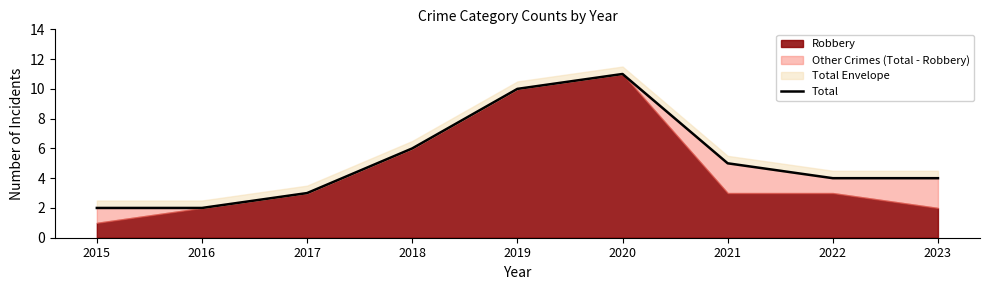

Rank the categories by value from lowest to highest.

2015, 2016, 2017, 2022, 2023, 2021, 2018, 2019, 2020